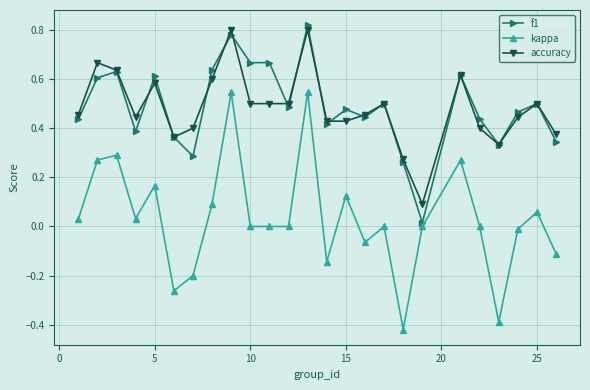

At how many categories does at least one series exceed 0?

25